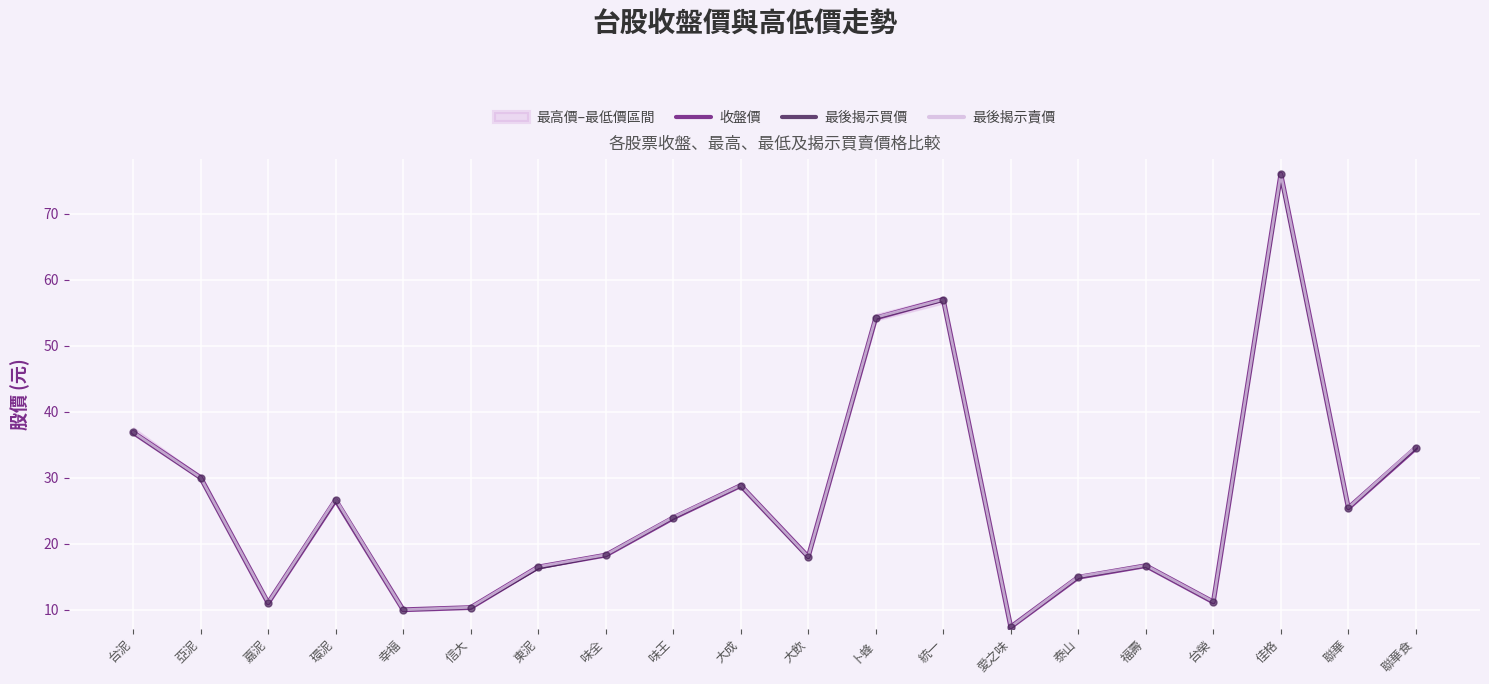

Is the value of 最後揭示賣價 at 聯華 greater than the value of 收盤價 at 亞泥?

No